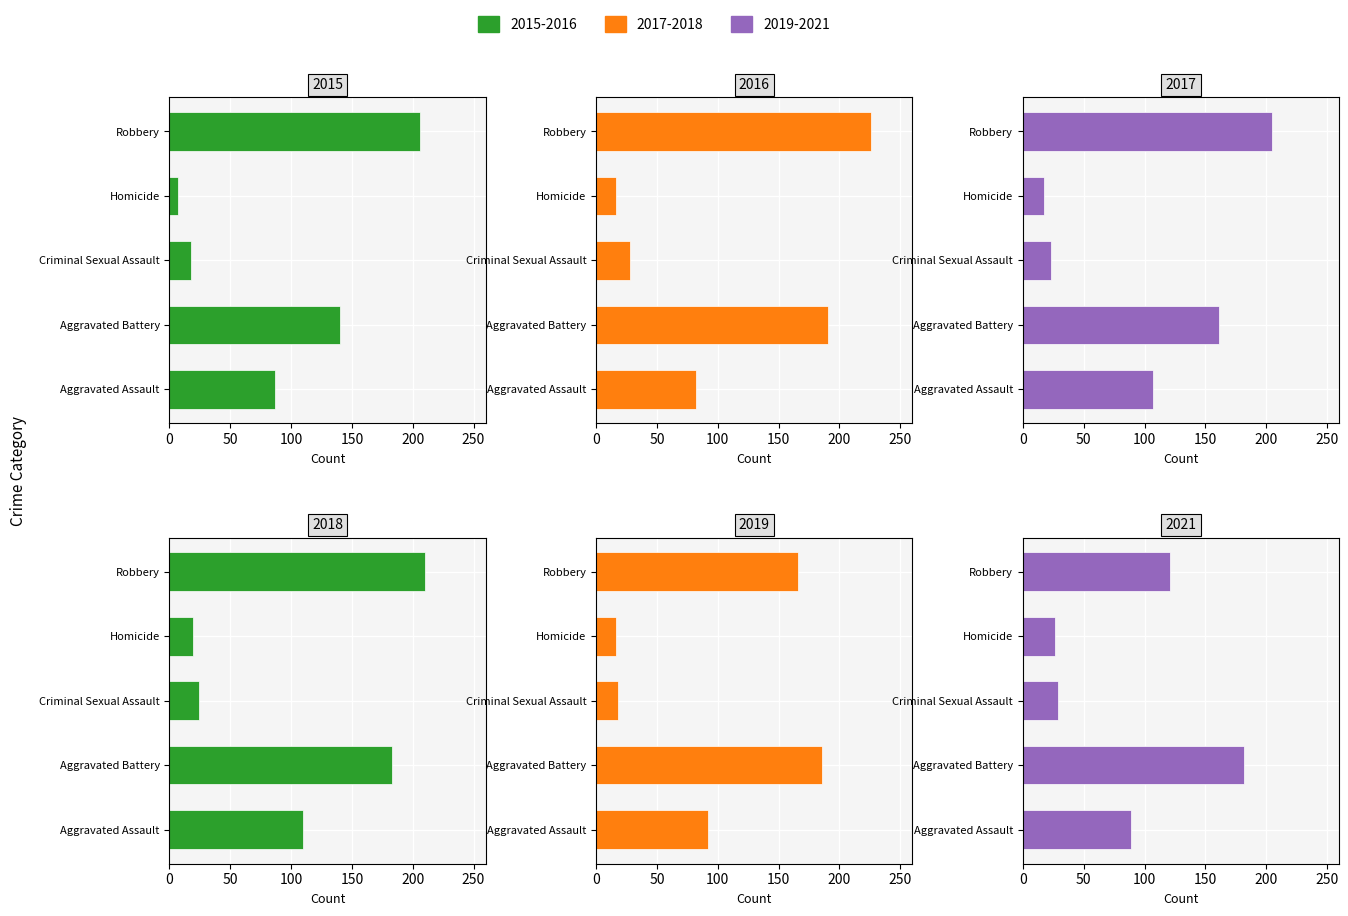

True or false: 2018 has a value of 69 at Robbery.

False